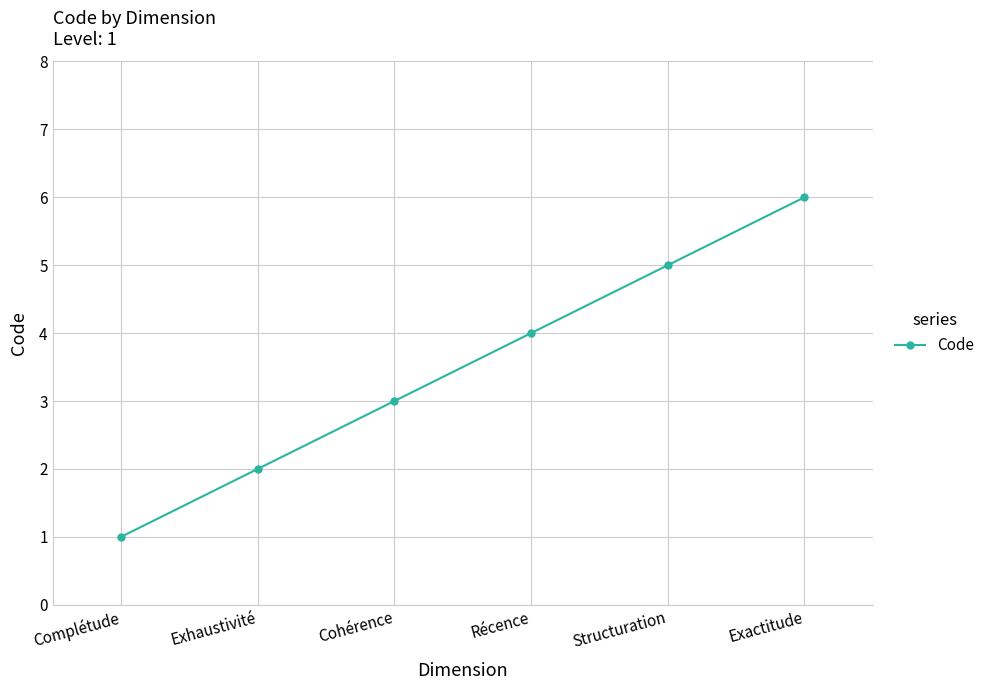

What is the approximate value at Récence?

4